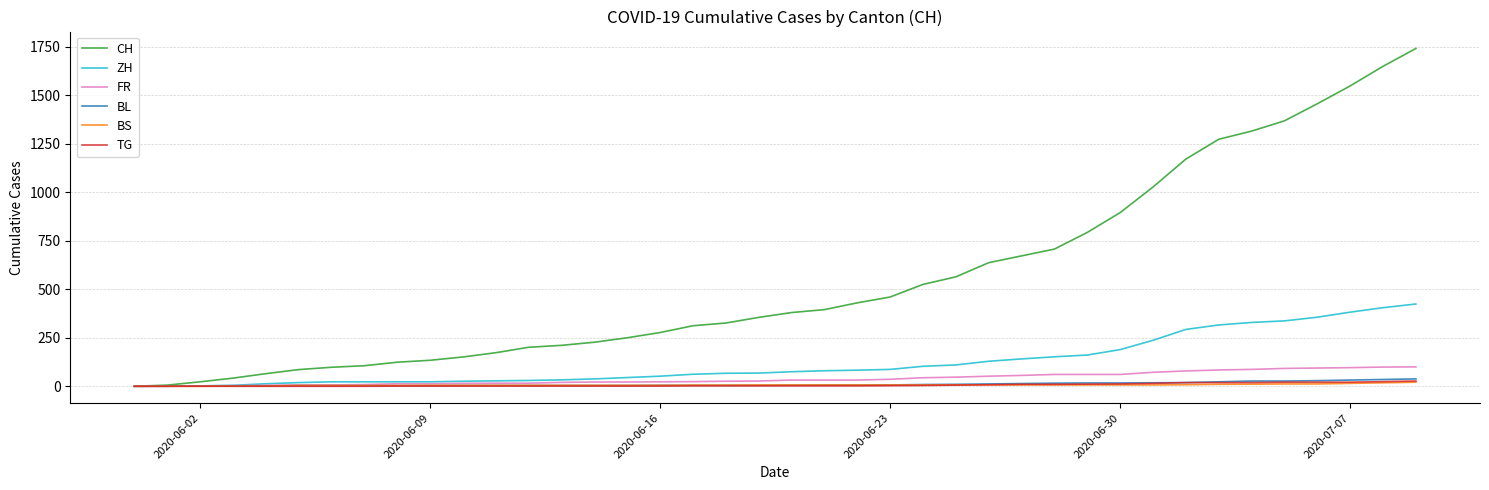

What is the maximum value for FR?

100